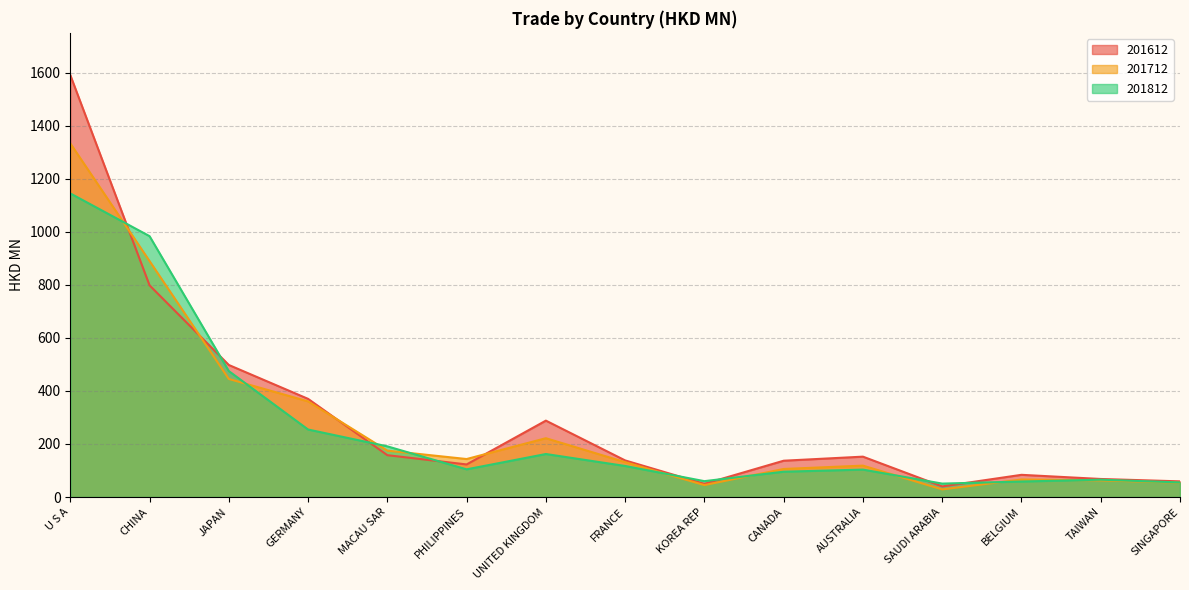

What are all the series names shown in the legend?

201612, 201712, 201812